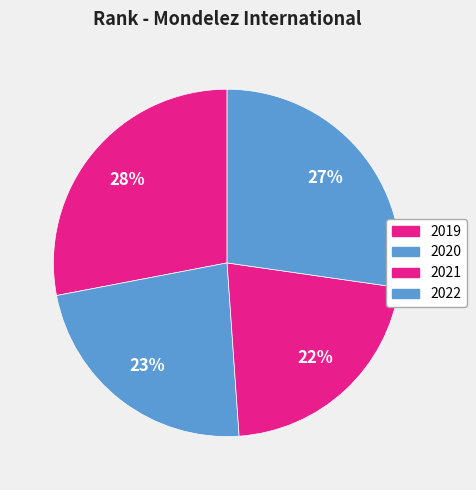

Approximately how many times larger is the value at 2020 compared to 2019?

0.8